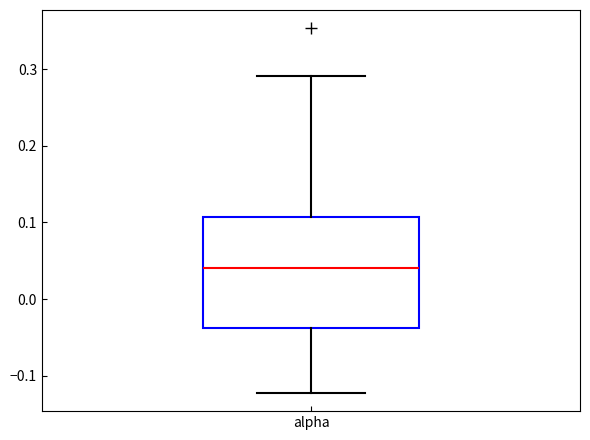

Transcribe this box plot: give where the median line is, the range the box spans, and where the two whiskers end, as read against the y-axis. The values are not printed on the chart, so give them approximately, as read against the axis.

median 0.04, box -0.04 to 0.11, whiskers -0.12 to 0.29